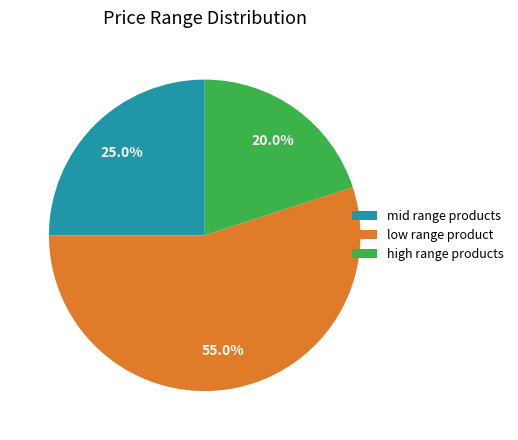

Approximately how many times larger is the value at high range products compared to mid range products?

0.8